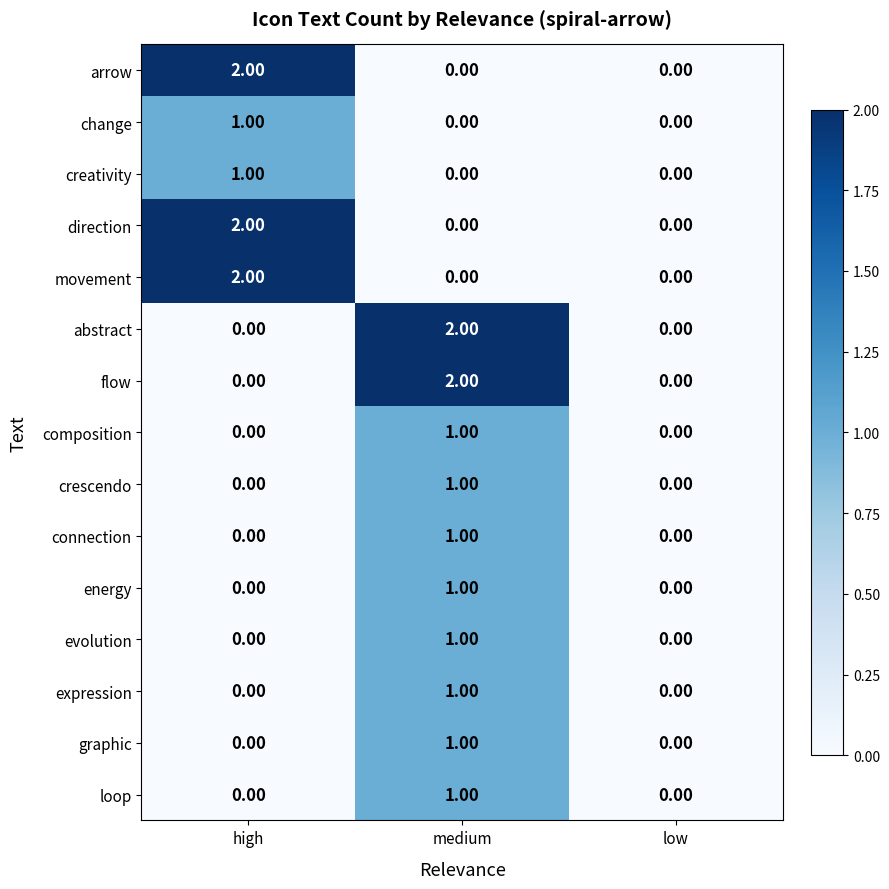

Is the value of connection at low greater than the value of composition at medium?

No